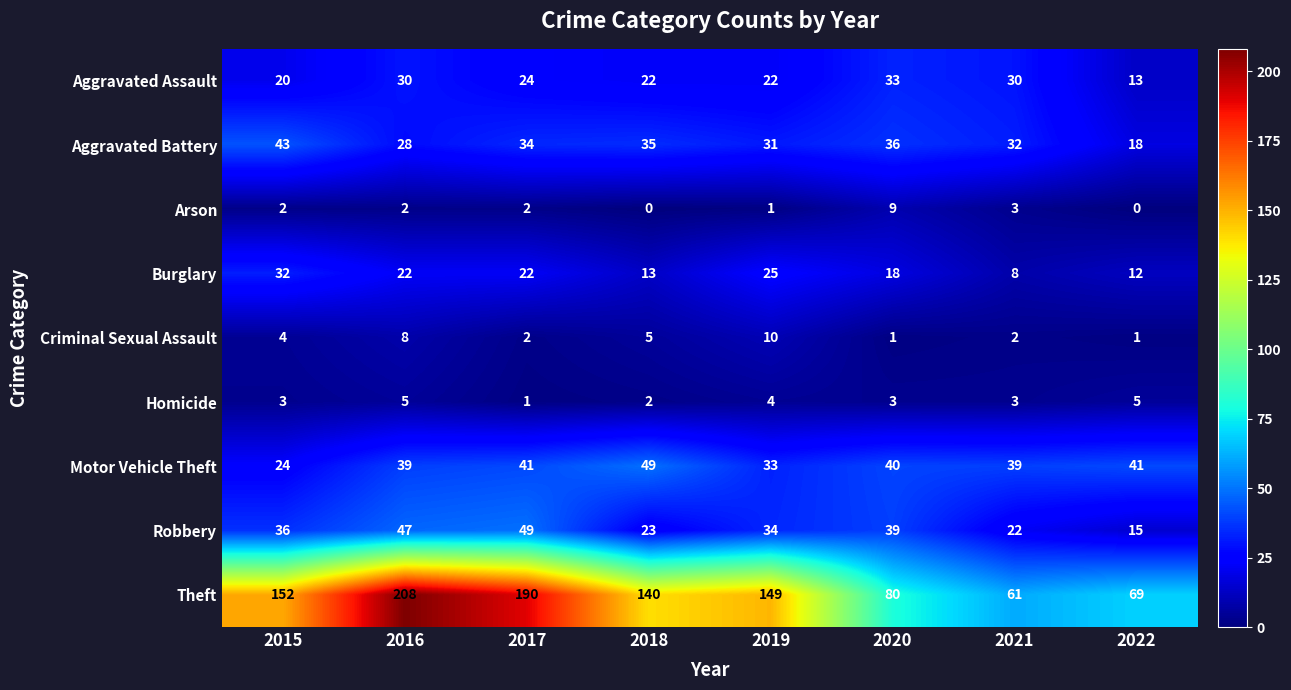

Which series has the largest total across all categories?

Theft